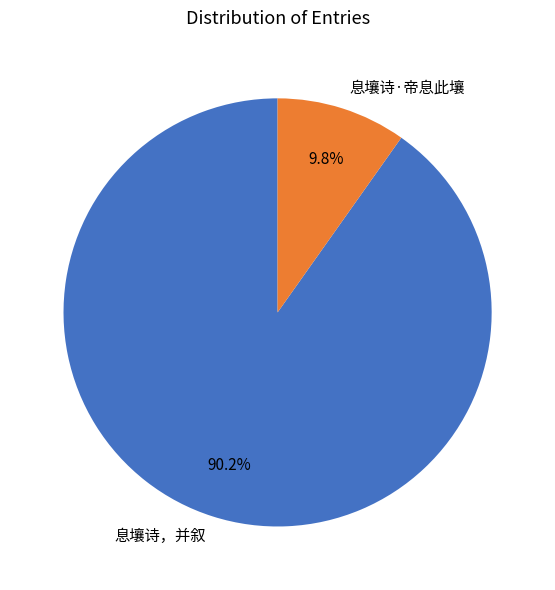

To the nearest percent, what is the difference between the largest and smallest slice percentages?

80%